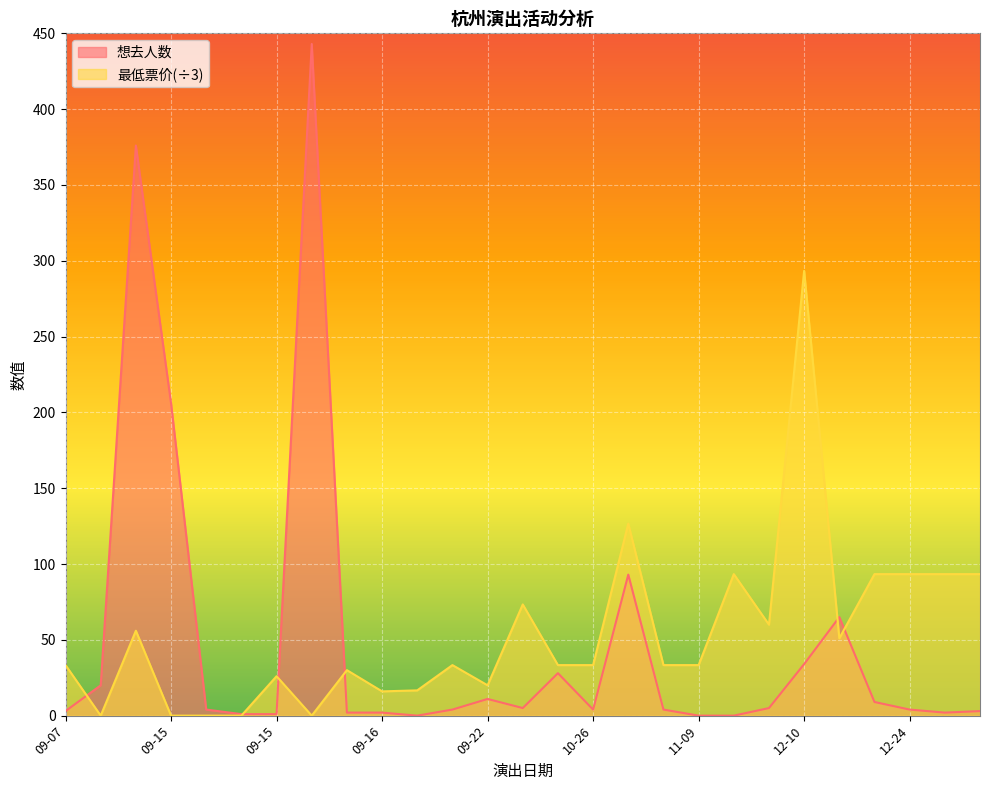

Which category has the highest value in the 最低票价 series?

12-10